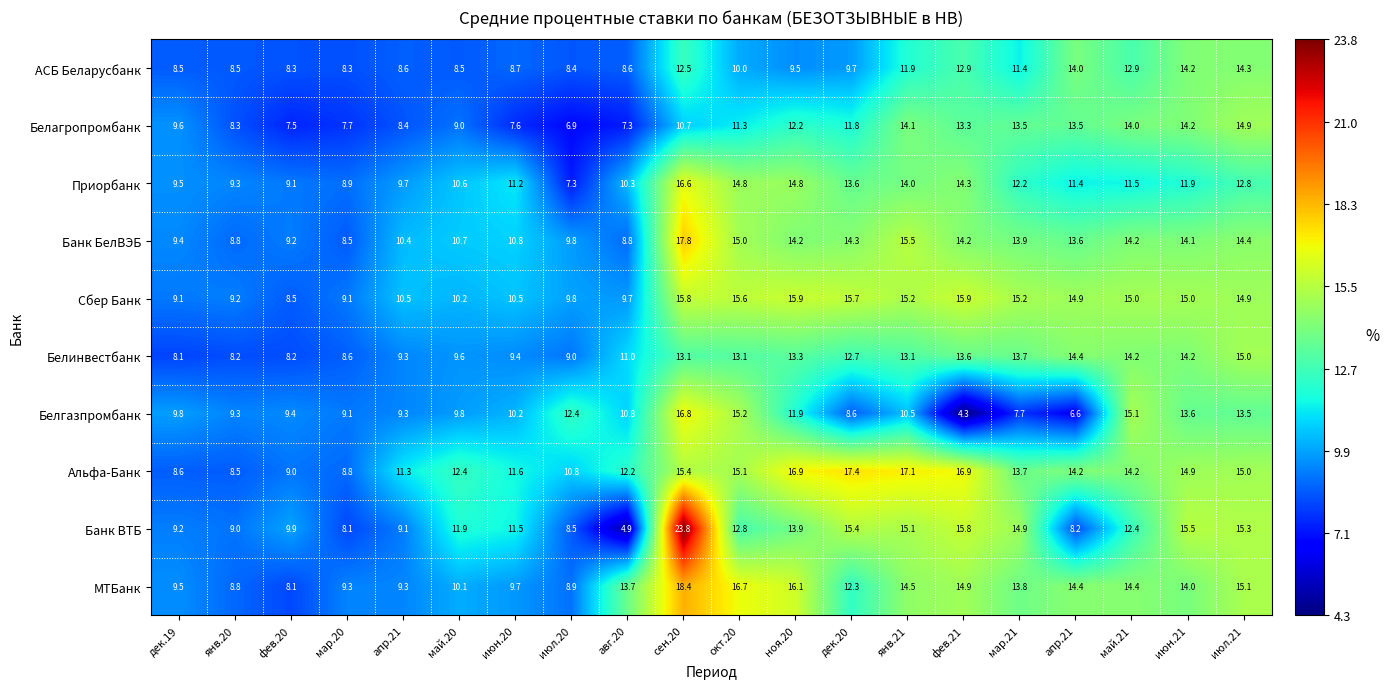

How many values in the МТБанк series exceed 13?

11